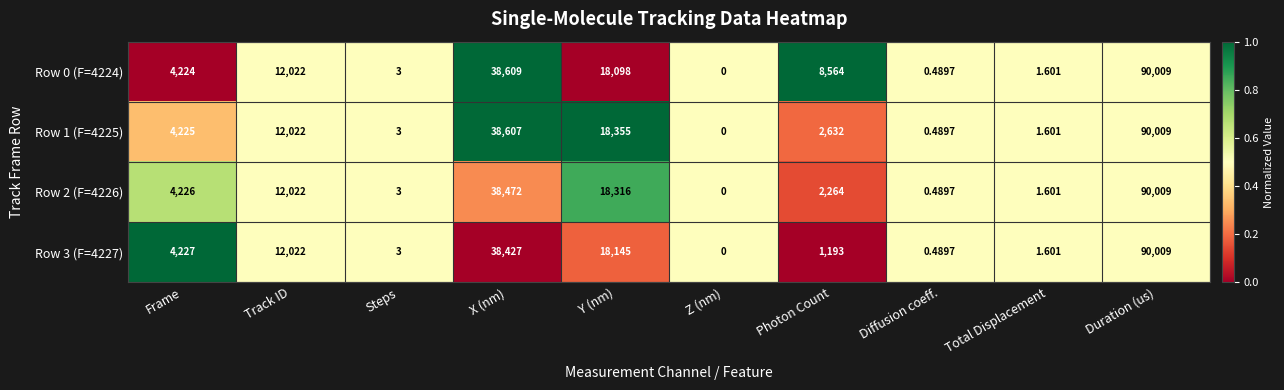

At which label does Row 1 (F=4225) reach its peak?

Duration (us)